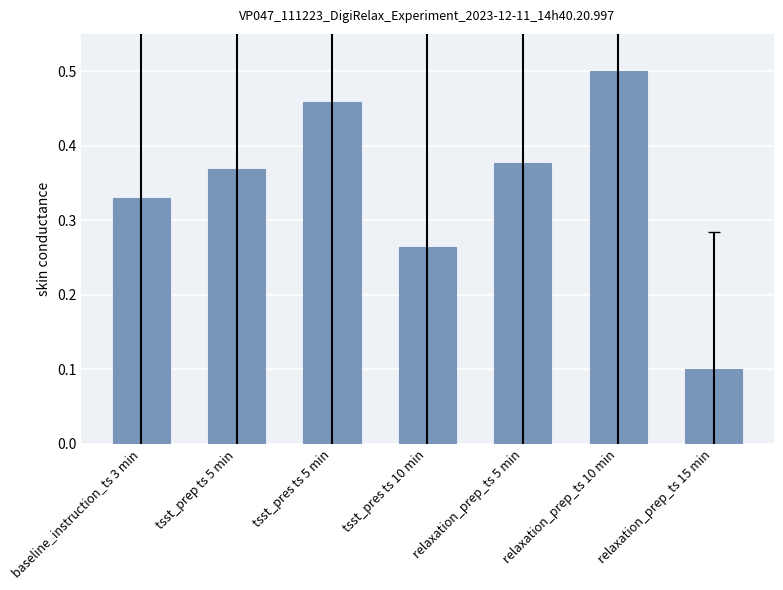

What is the sum of the values at relaxation_prep_ts 15 min and tsst_pres ts 5 min?

0.6